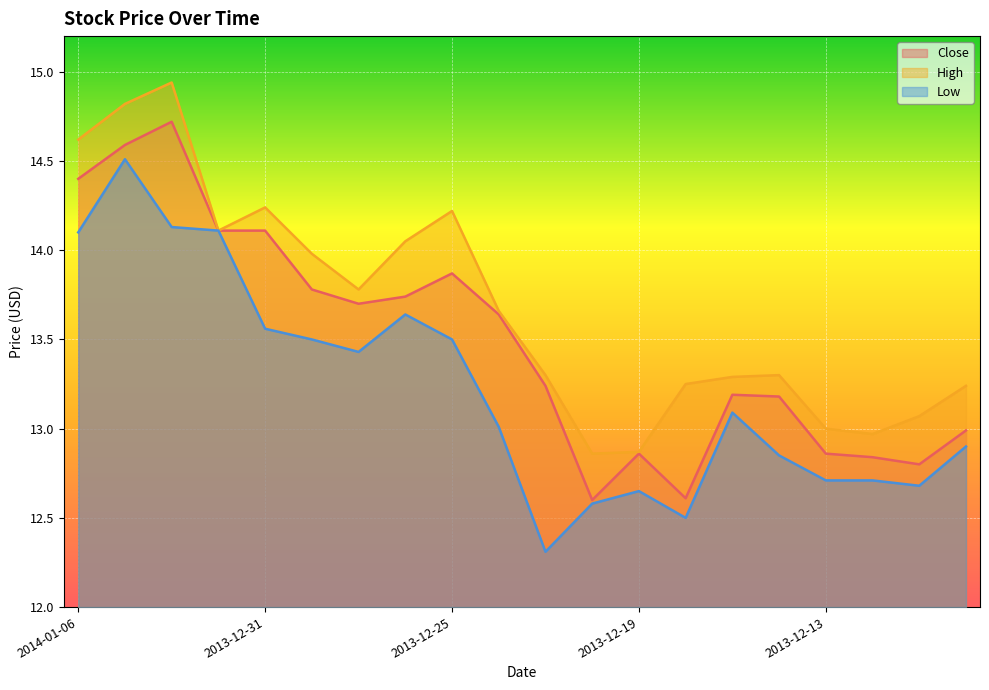

What is the sum of all Low values?

264.5